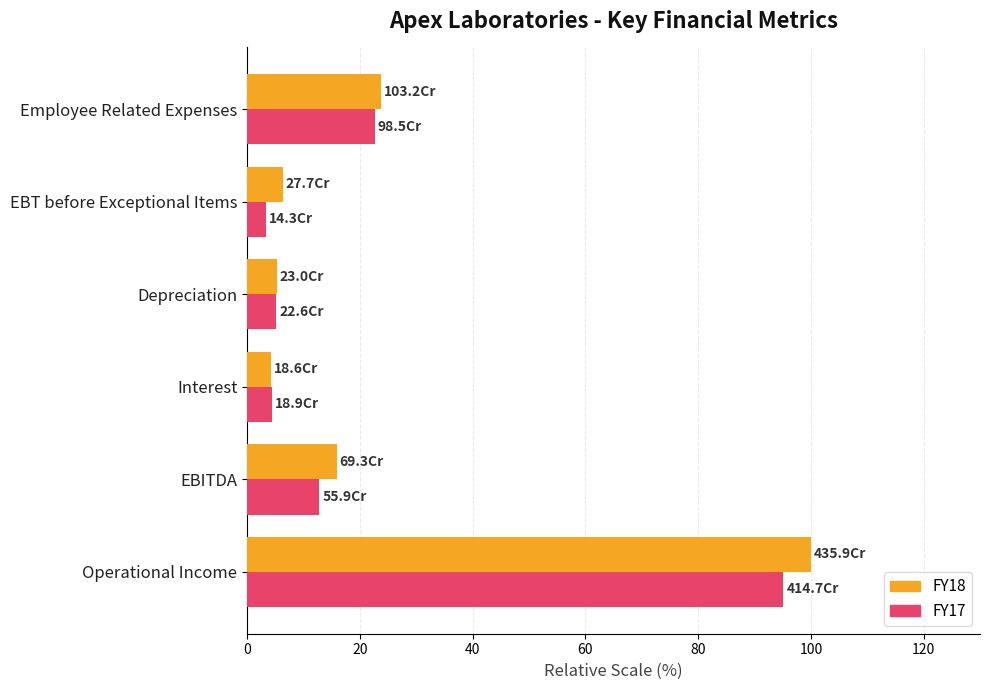

What is the difference between the maximum and minimum values in the FY18 series?

95.7